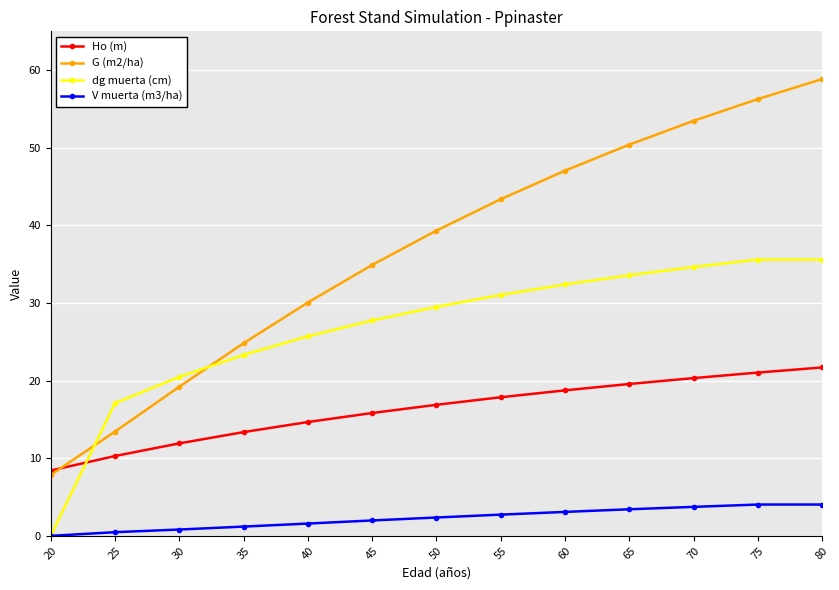

What value does the dg muerta (cm) series have at 55?

31.0